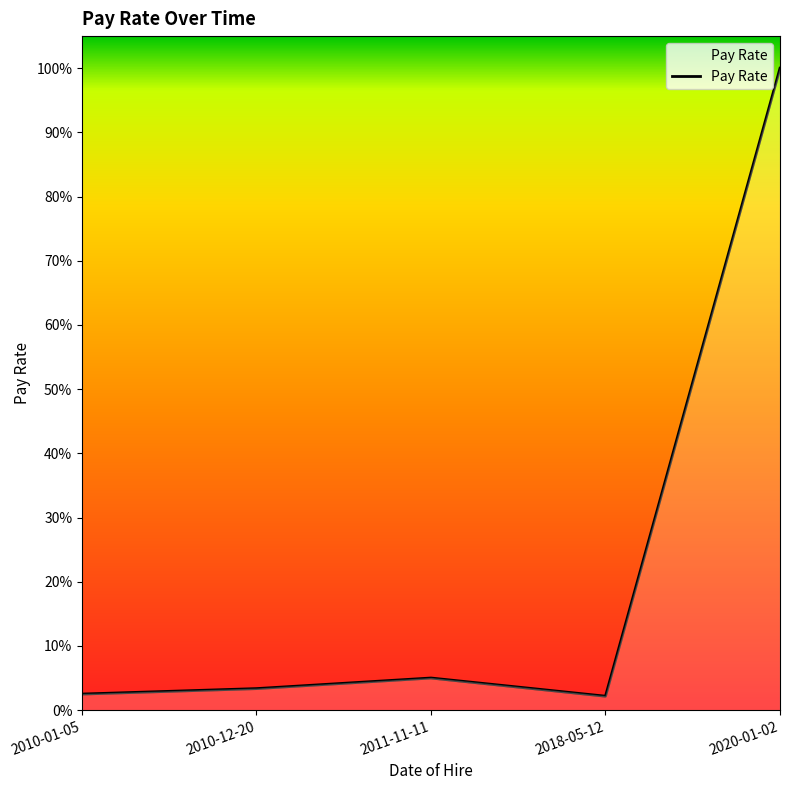

What is the average value?

0.2